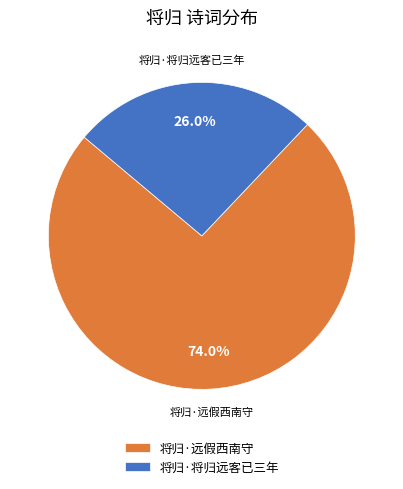

Which category has the smallest portion of the pie?

将归·将归远客已三年